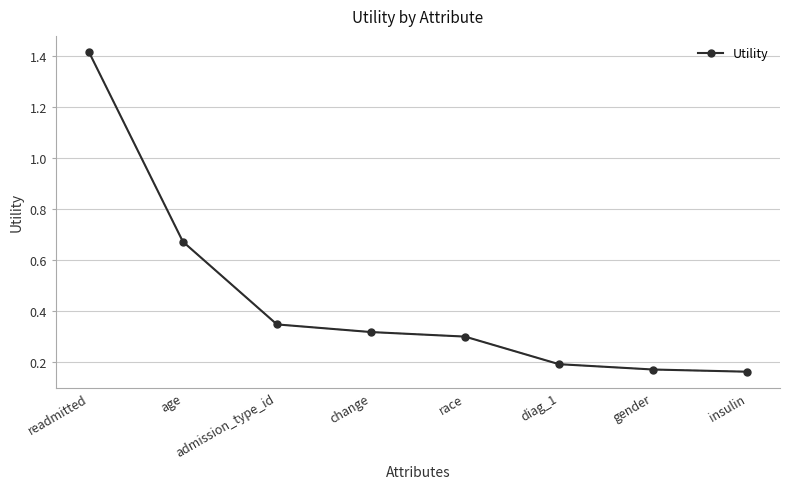

What is the difference between the maximum and second lowest values?

1.2